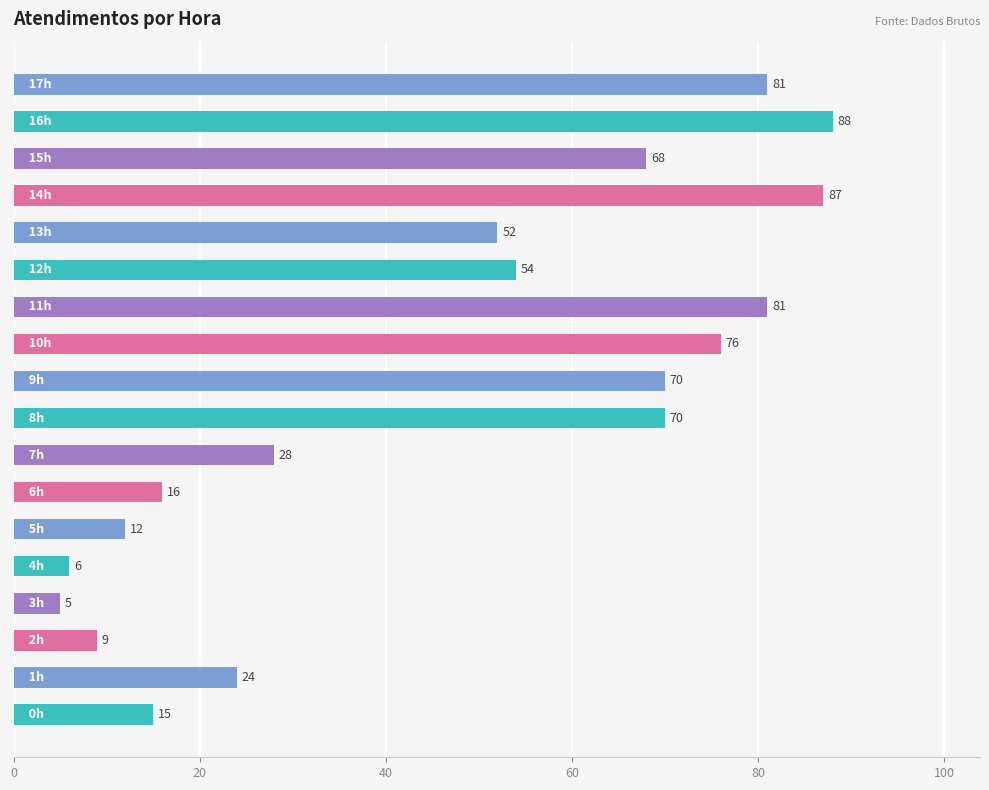

Count the number of data series in this chart.

1